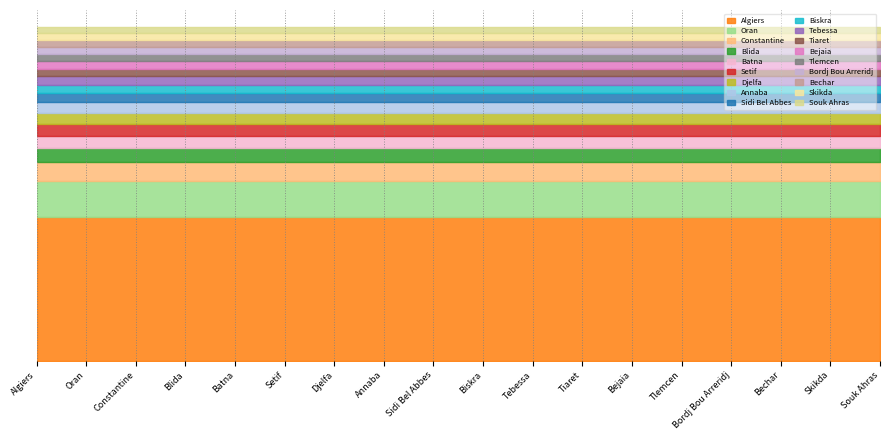

What are all the series names shown in the legend?

Algiers, Oran, Constantine, Blida, Batna, Setif, Djelfa, Annaba, Sidi Bel Abbes, Biskra, Tebessa, Tiaret, Bejaia, Tlemcen, Bordj Bou Arreridj, Bechar, Skikda, Souk Ahras